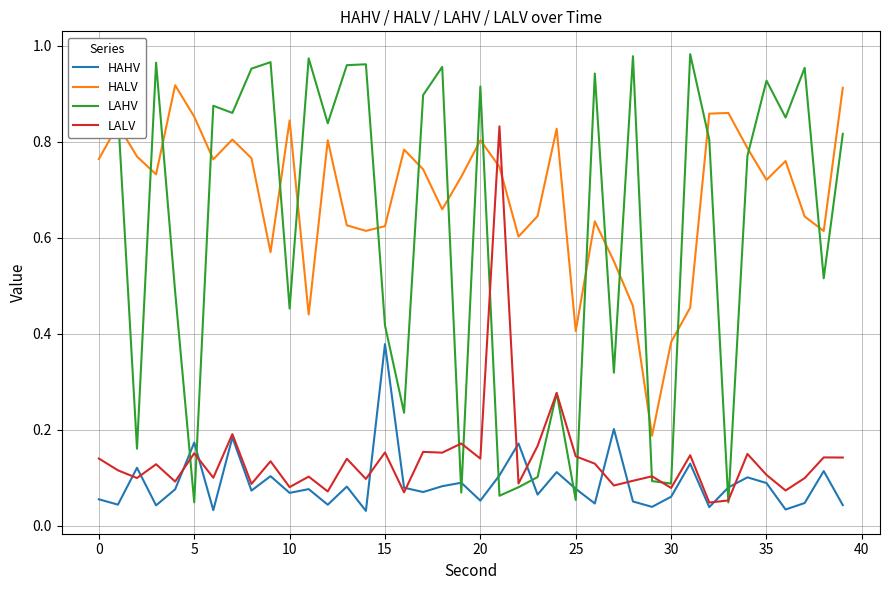

Which series has the largest range (max minus min)?

LAHV